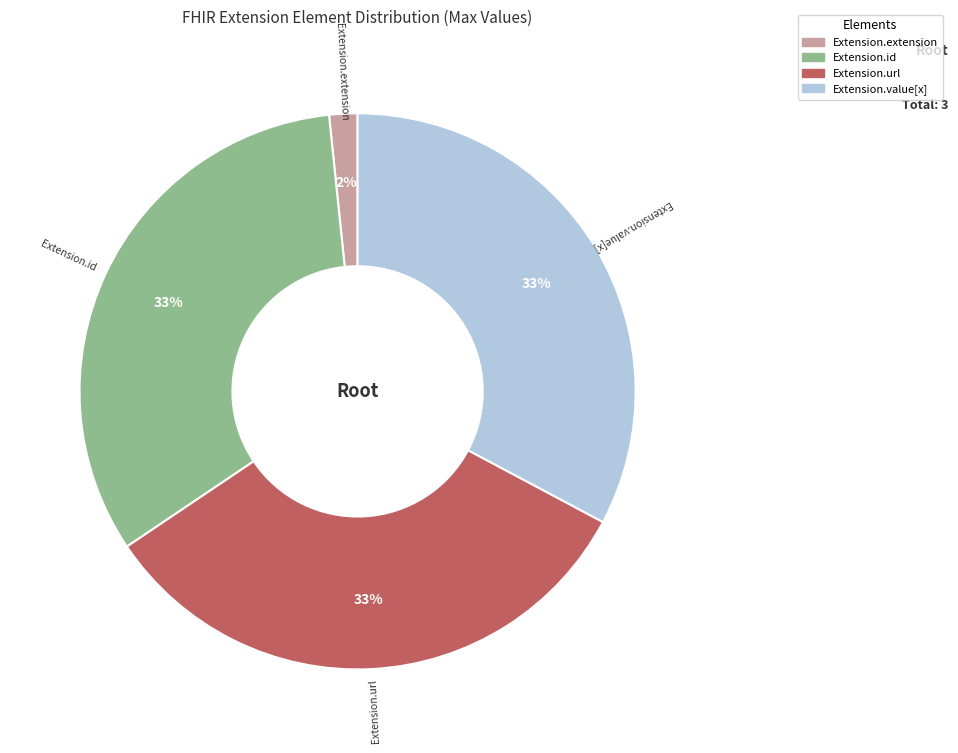

To the nearest percent, what is the difference between the largest and smallest slice percentages?

31%